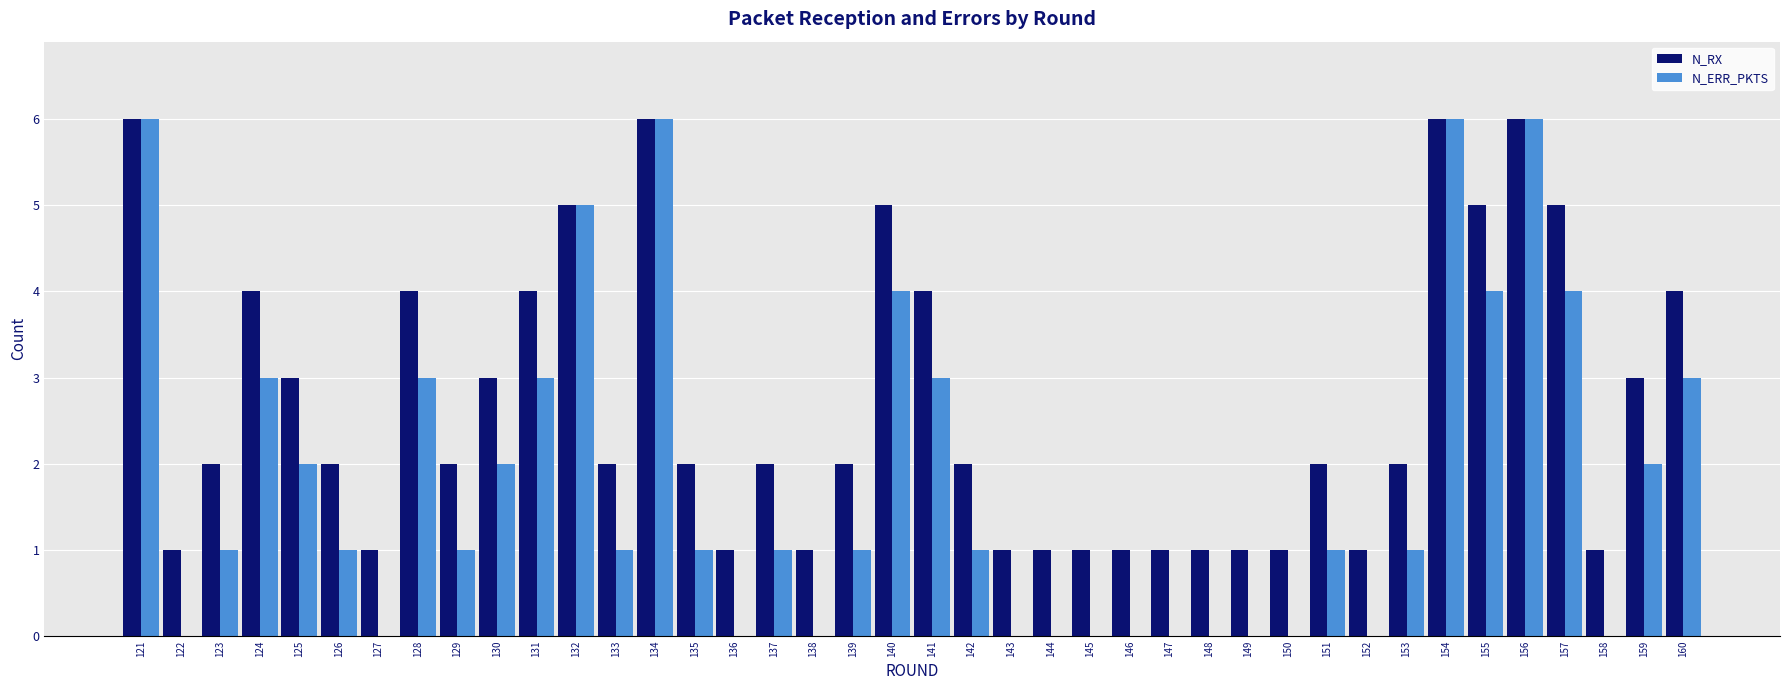

How many data points does each series have?

40